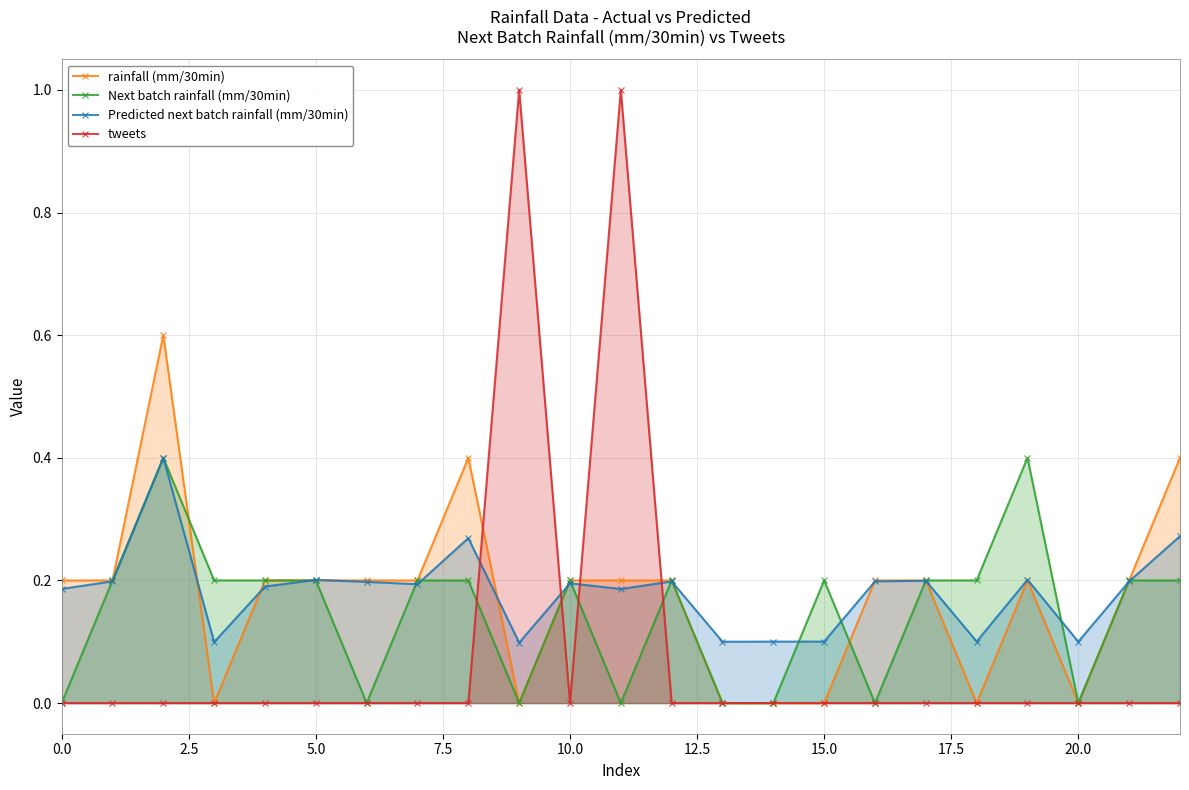

At how many categories does at least one series exceed 0?

23